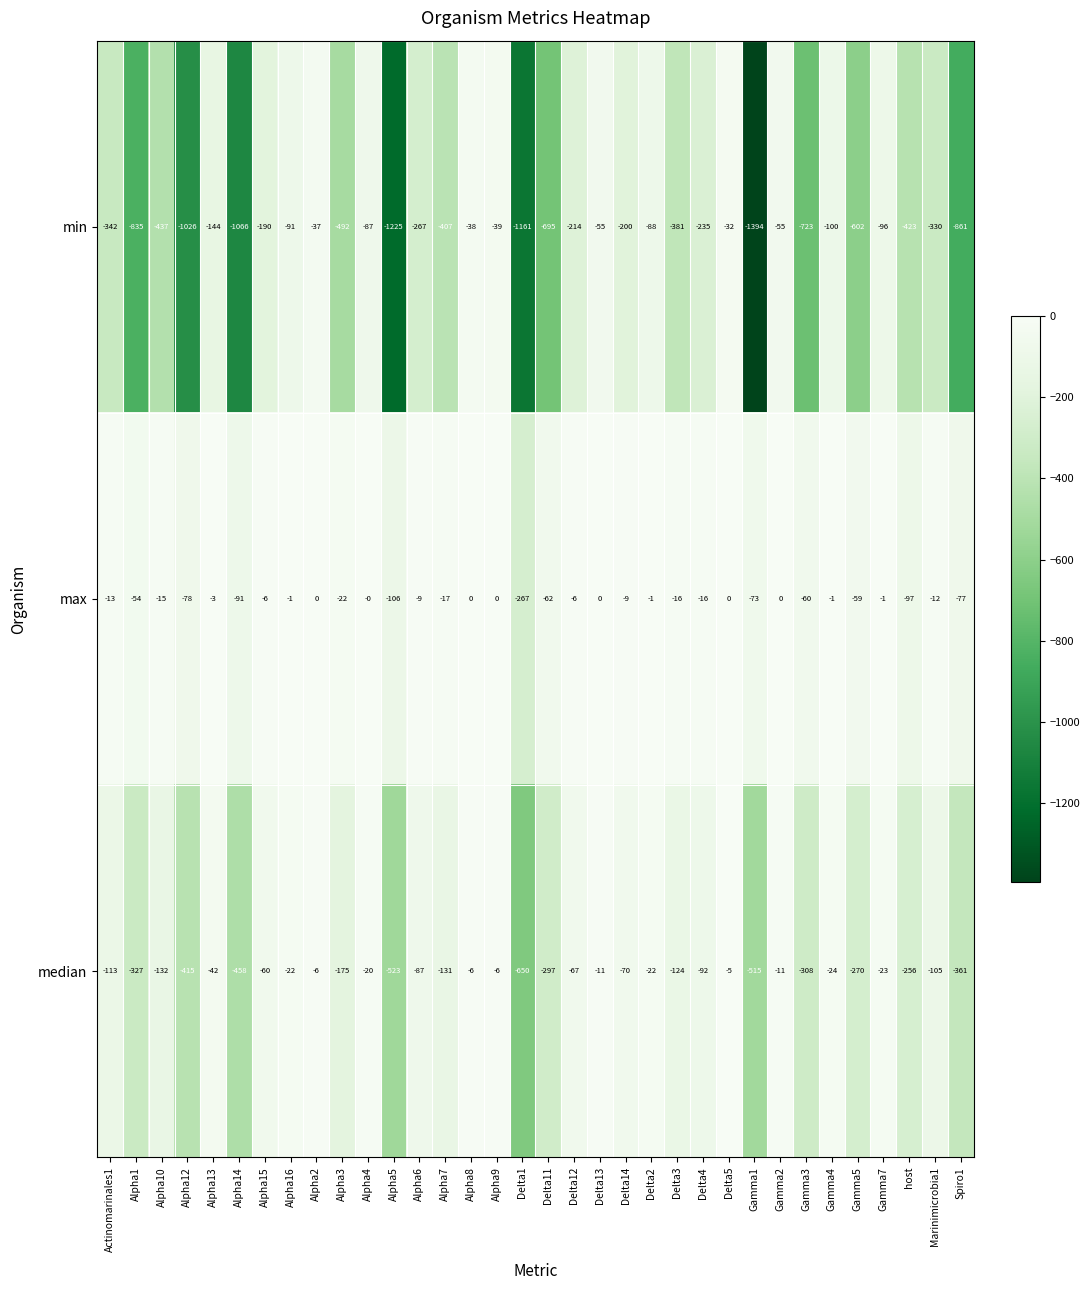

Which series changed the most between Actinomarinales1 and Alpha6?

min